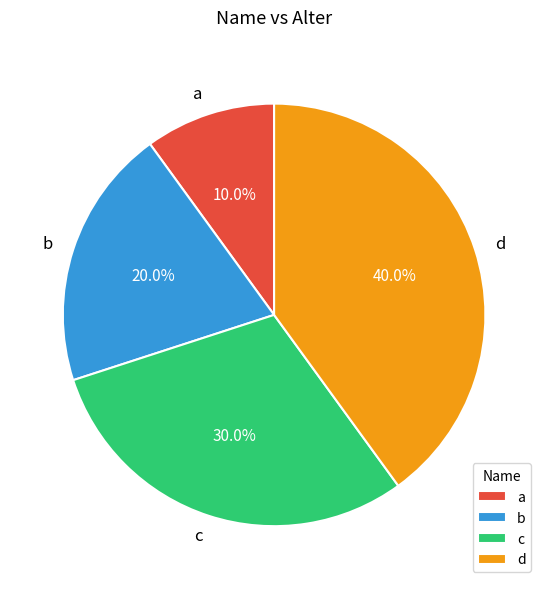

Is there any slice that represents more than half of the pie?

No